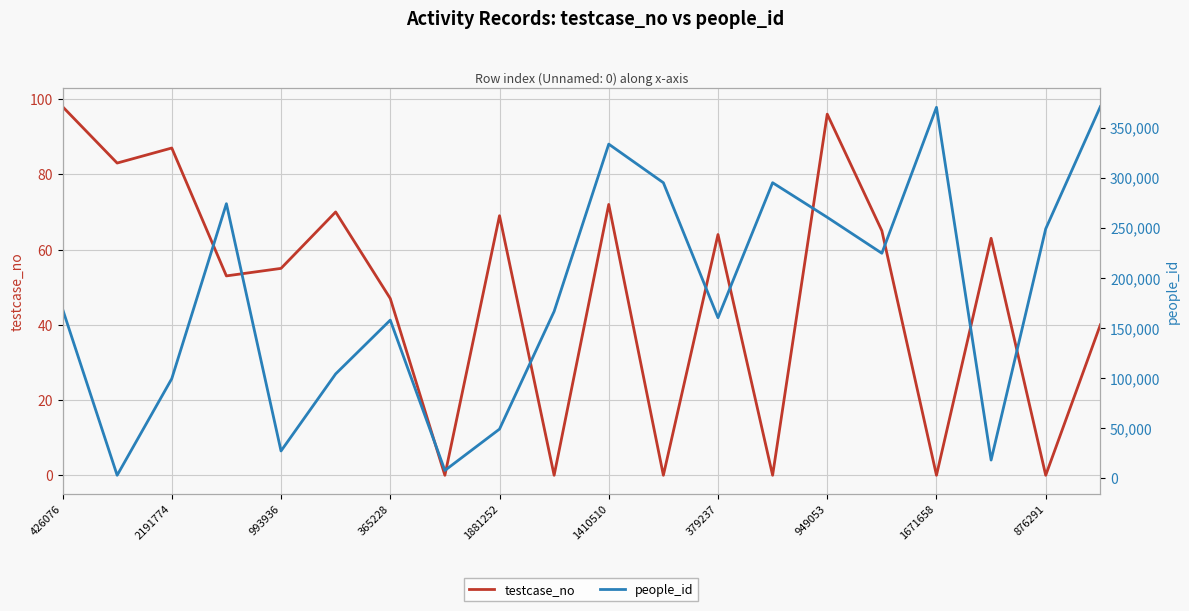

How many data points does each series have?

20